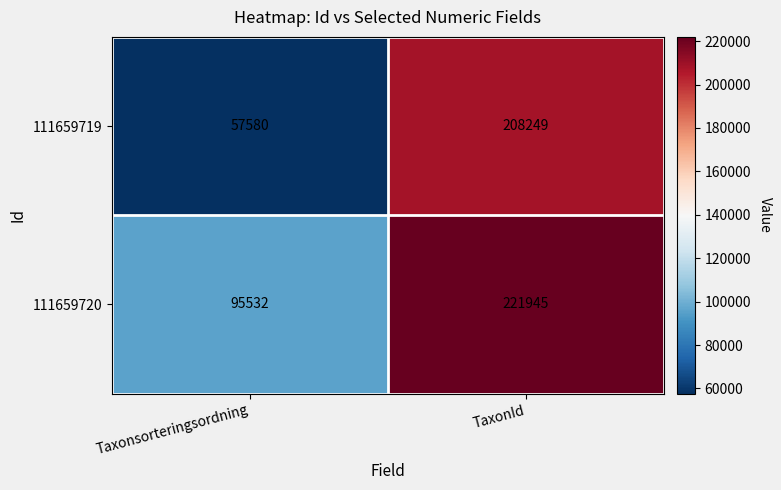

At which category is the sum across all series the highest?

TaxonId